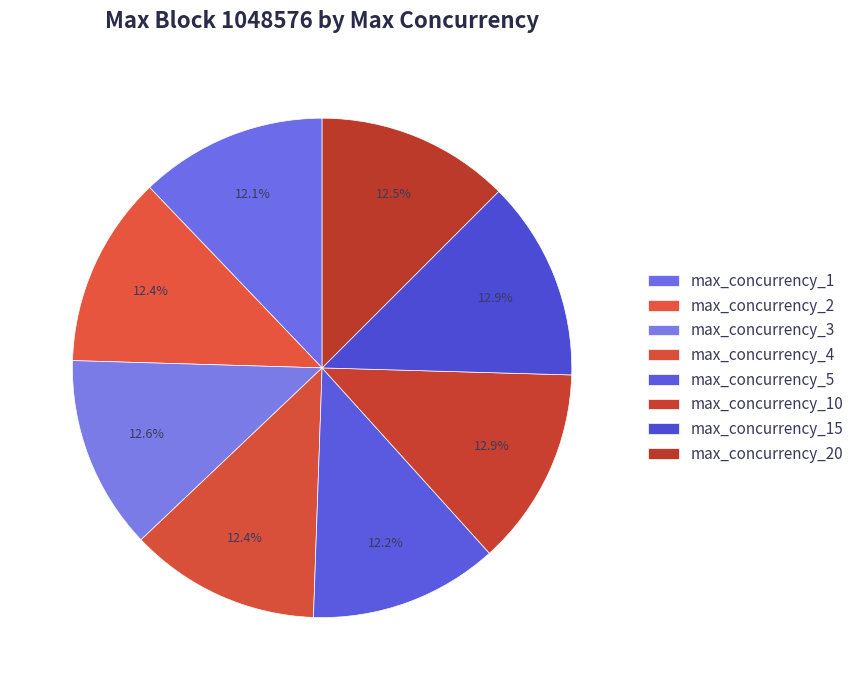

Count the number of slices in the pie.

8